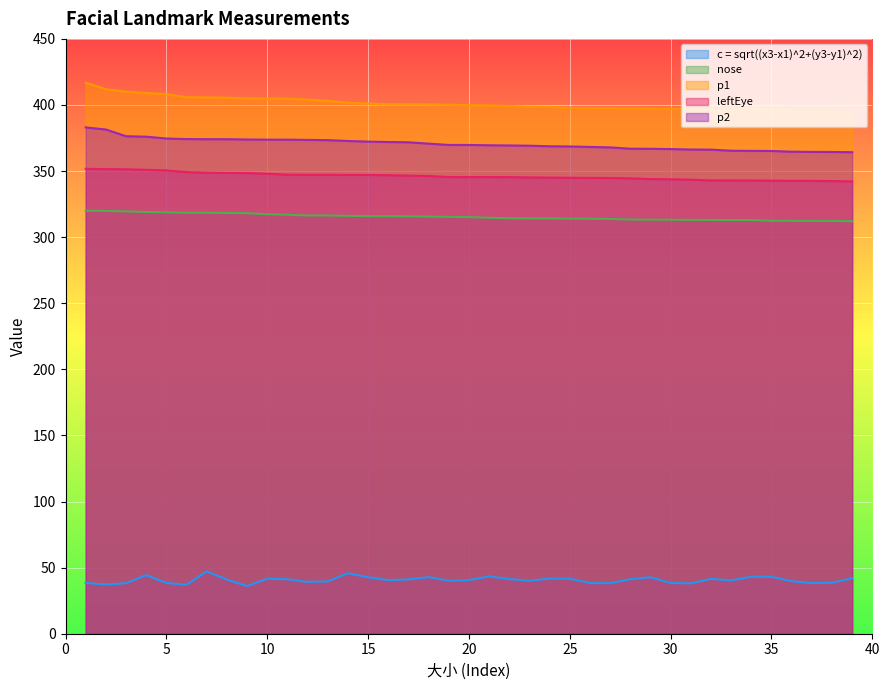

At which category is the sum across all series the highest?

1